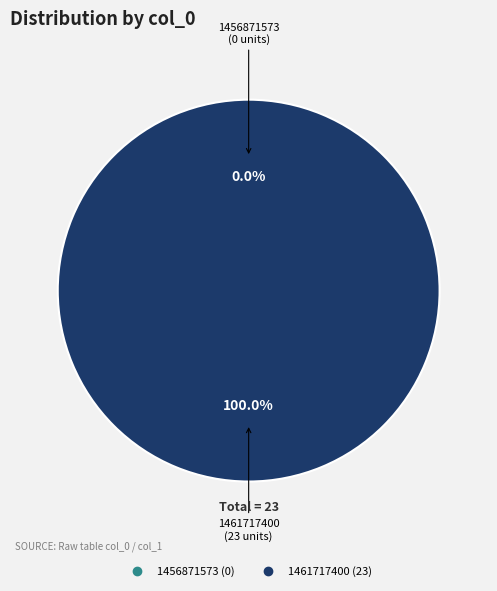

Is there any slice that represents more than half of the pie?

Yes